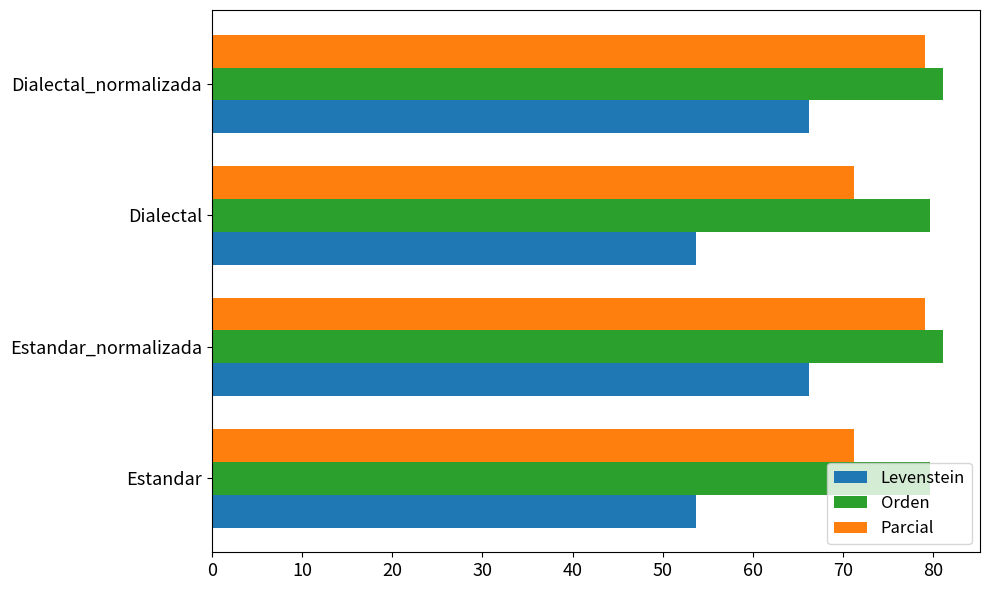

Which series has the largest range (max minus min)?

Levenstein